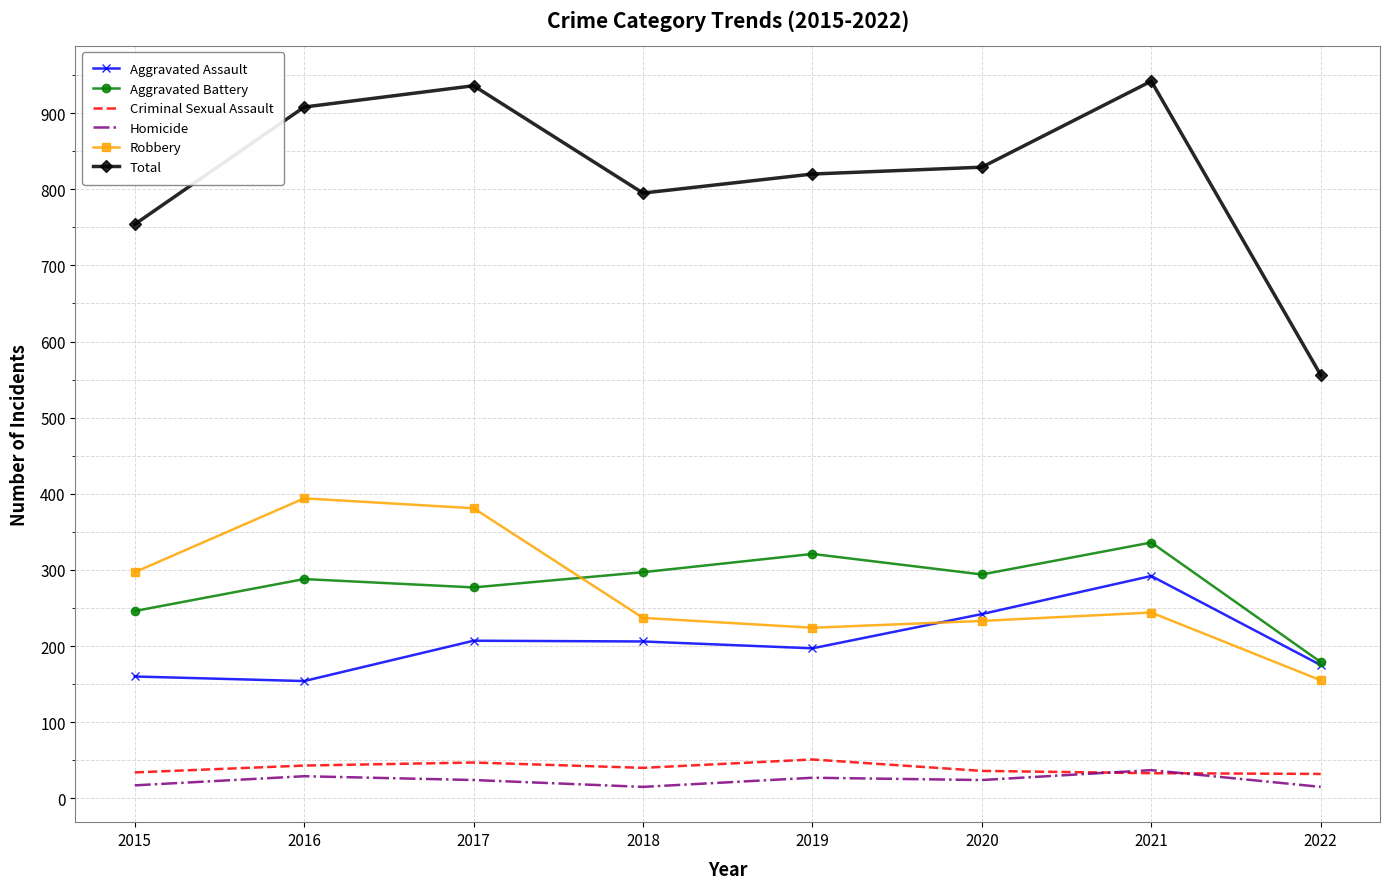

True or false: Homicide and Robbery cross at least once.

False